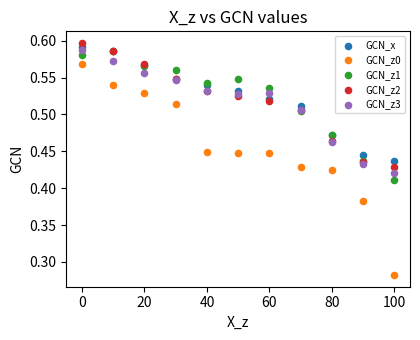

Which series contains the highest Y value?

GCN_z2